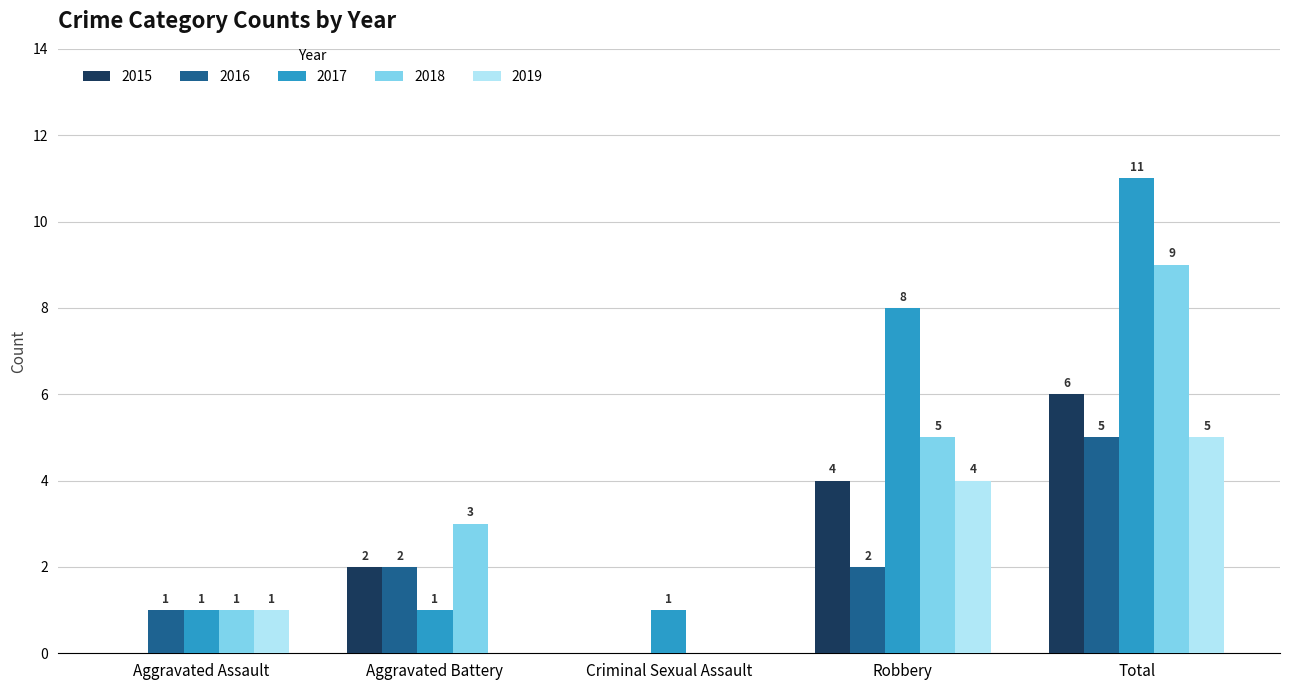

Reading right to left, list all the values displayed in this chart.

2015: 6	4	0	2	0
2016: 5	2	0	2	1
2017: 11	8	1	1	1
2018: 9	5	0	3	1
2019: 5	4	0	0	1